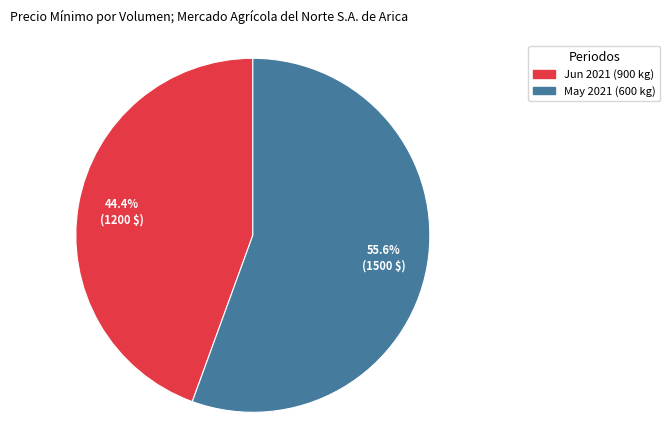

Count the number of slices in the pie.

2